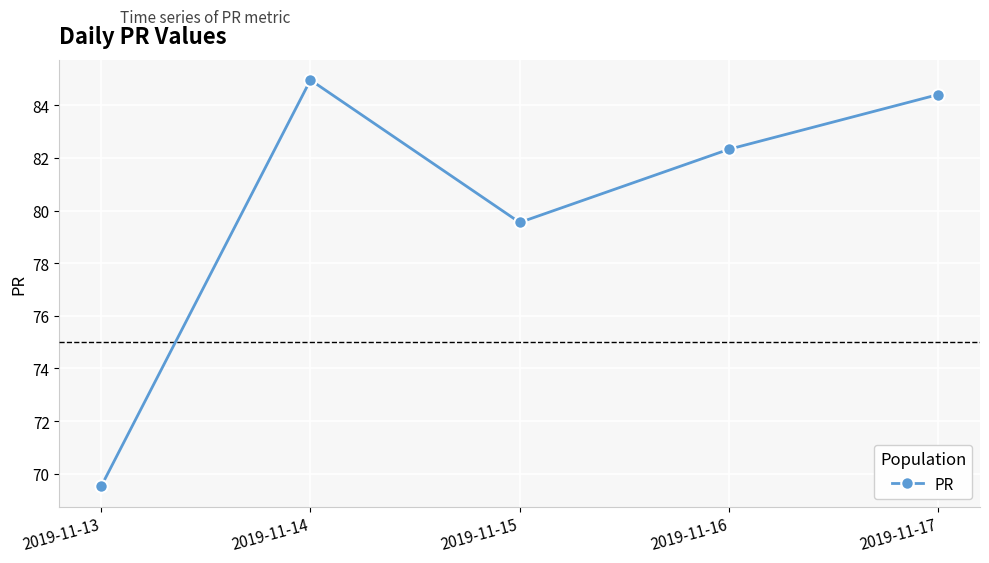

What is the sum of all values?

400.8